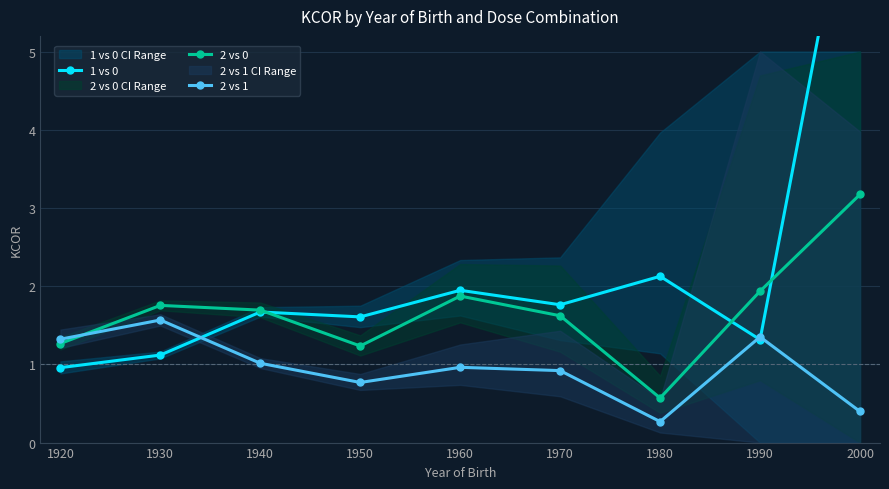

At which label does 2 vs 0 first exceed 1?

1920